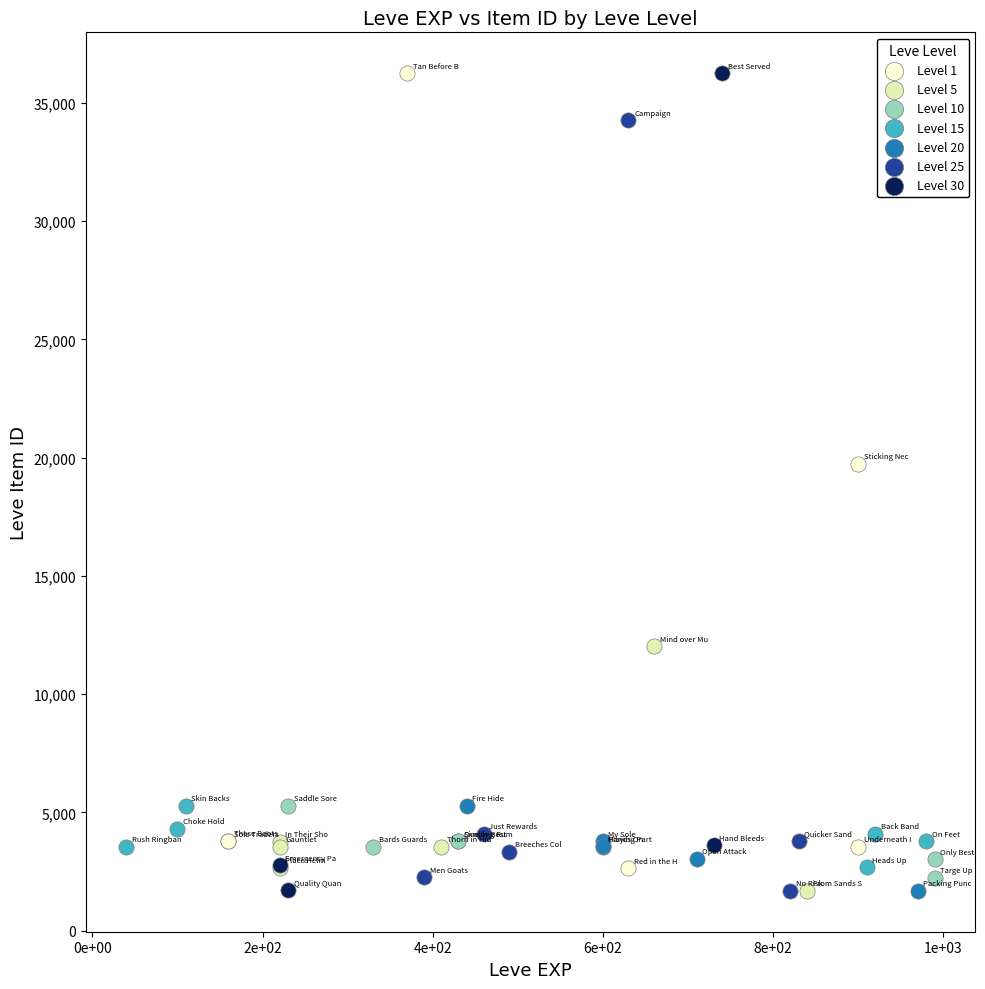

What are all the series names shown in the legend?

Level 1, Level 5, Level 10, Level 15, Level 20, Level 25, Level 30